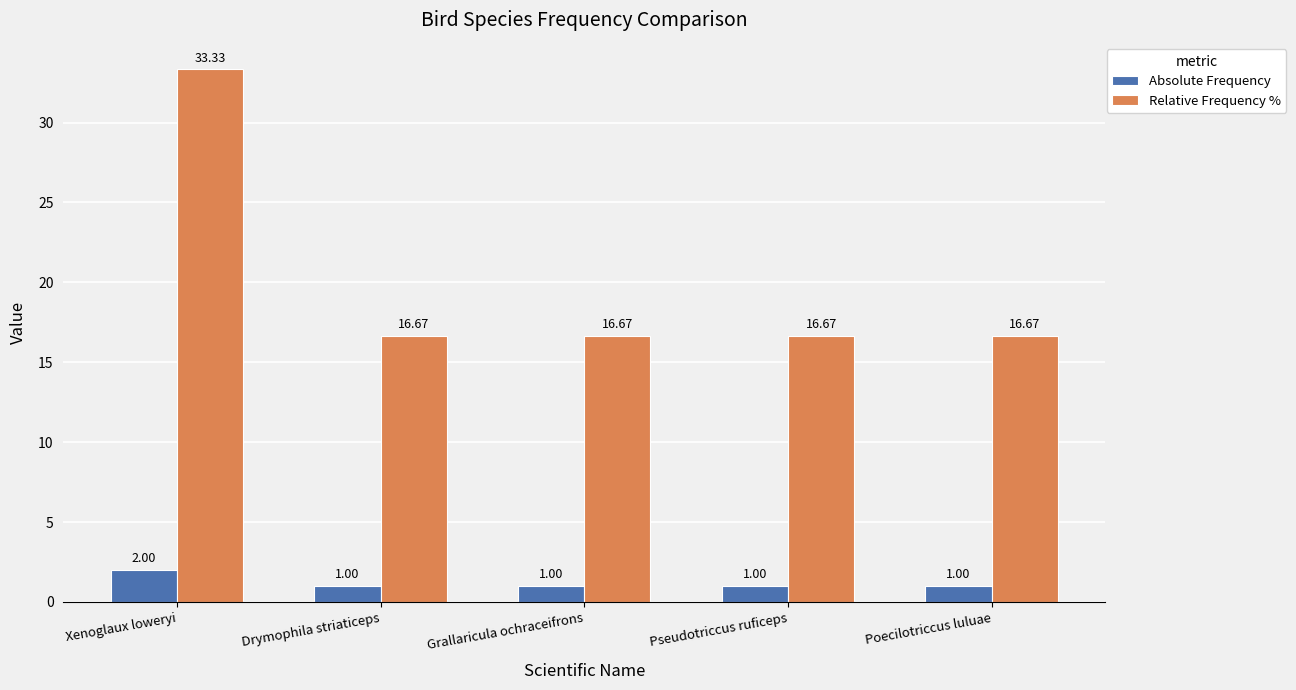

How many groups of bars are there?

5